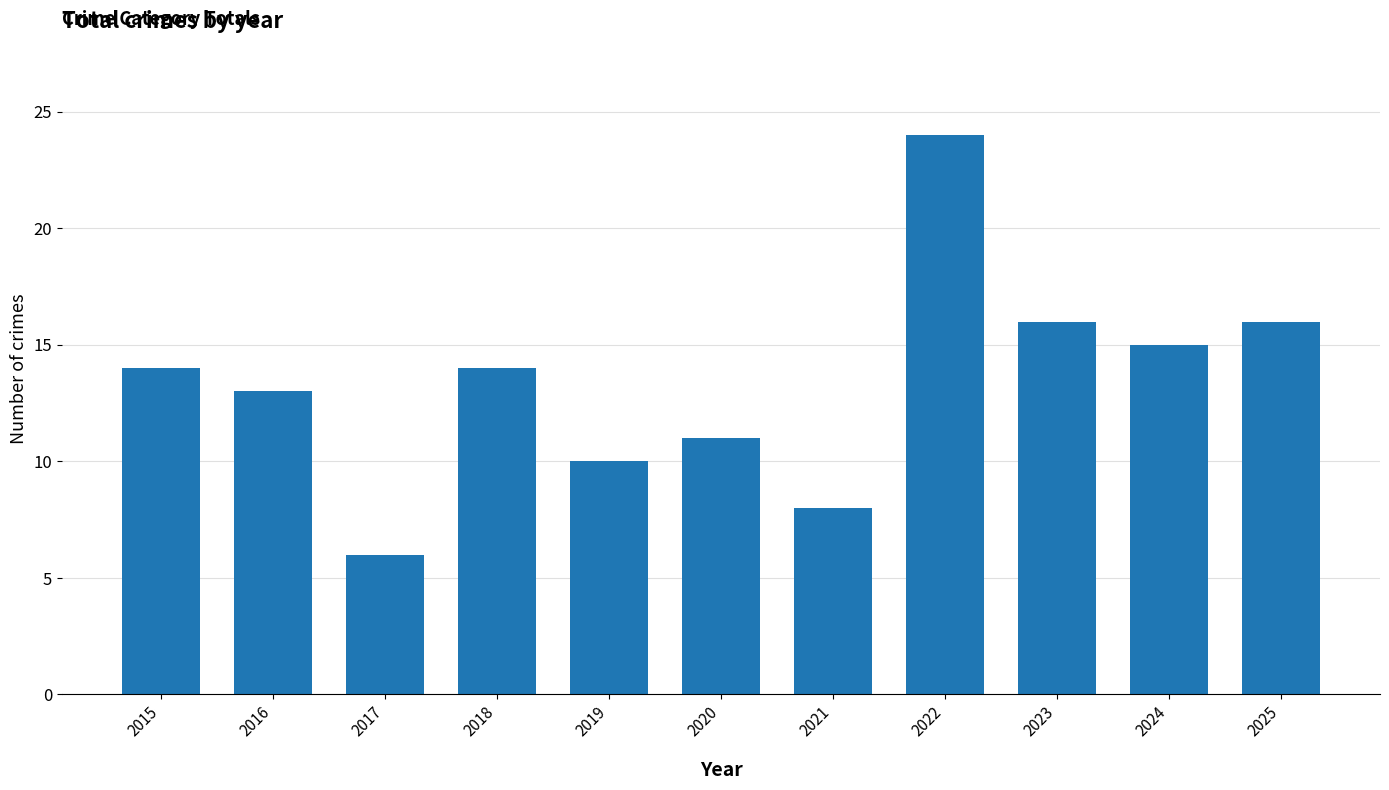

Reading left to right, list all the values displayed in this chart.

14	13	6	14	10	11	8	24	16	15	16